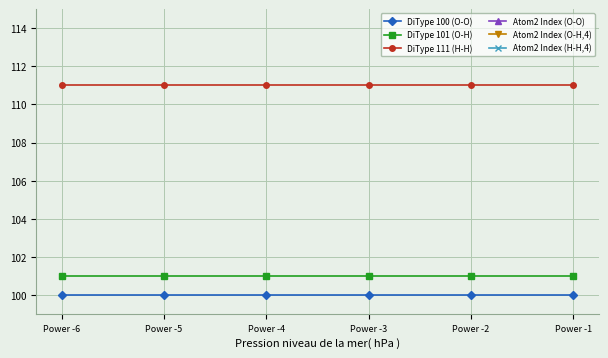

What is the average value of the Atom2 Index (H-H,4) series?

4